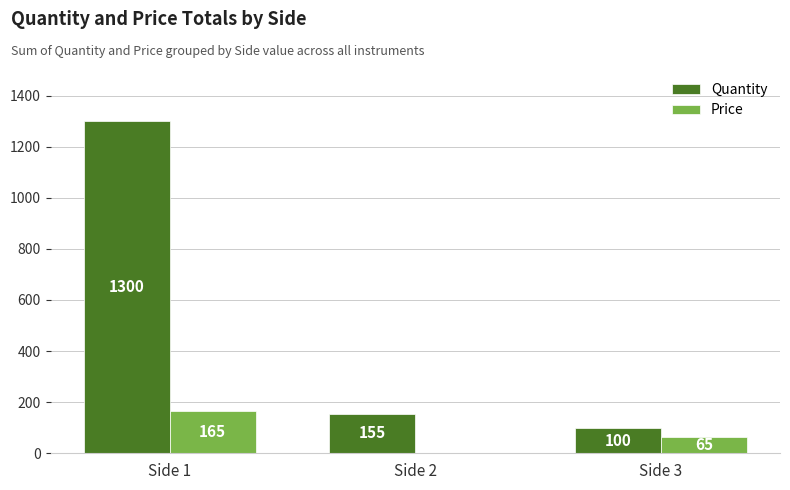

Which series has the largest total across all categories?

Quantity